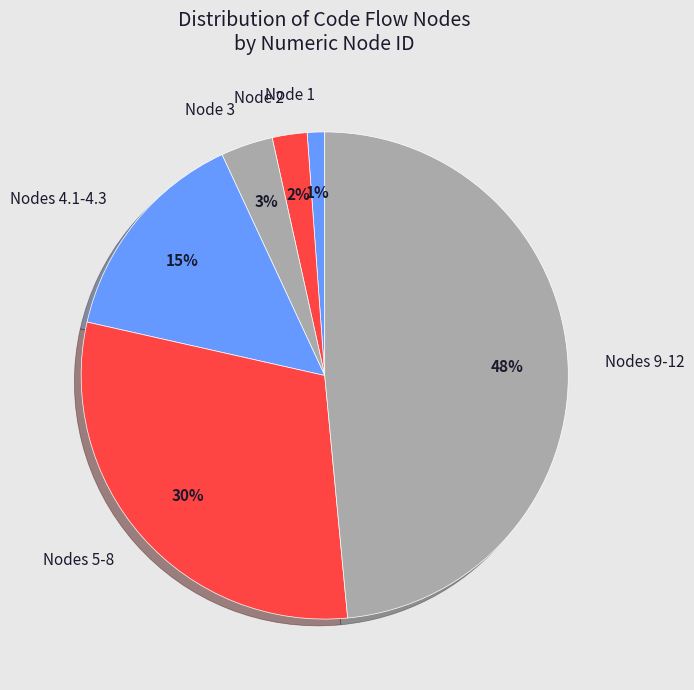

Which has a higher value, Node 2 or Node 3?

Node 3